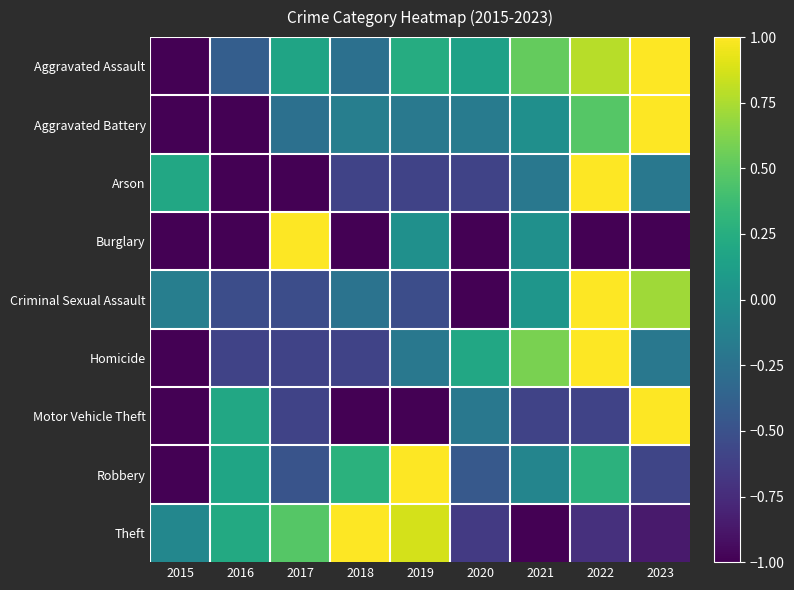

At which category is the sum across all series the highest?

2022